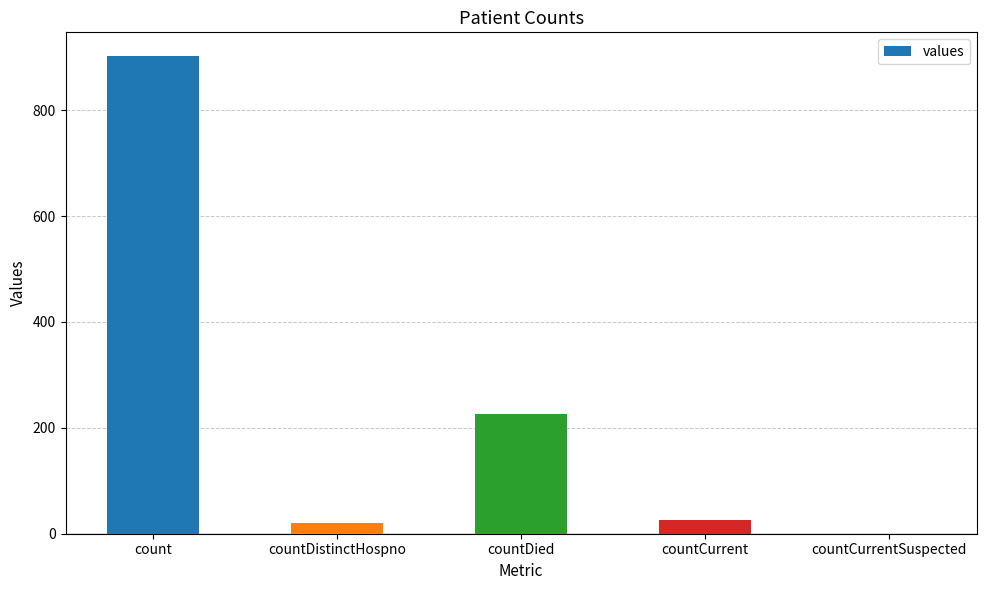

How many series are shown in this chart?

1